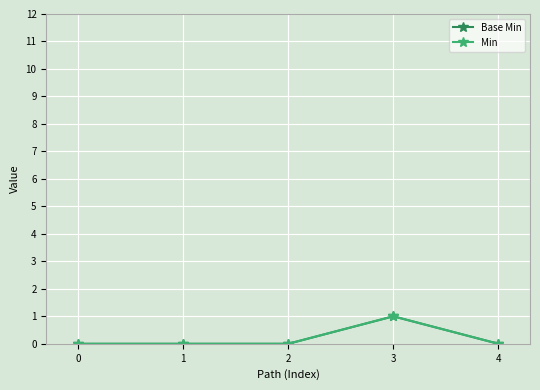

Is this an area chart (filled region under the line)?

No